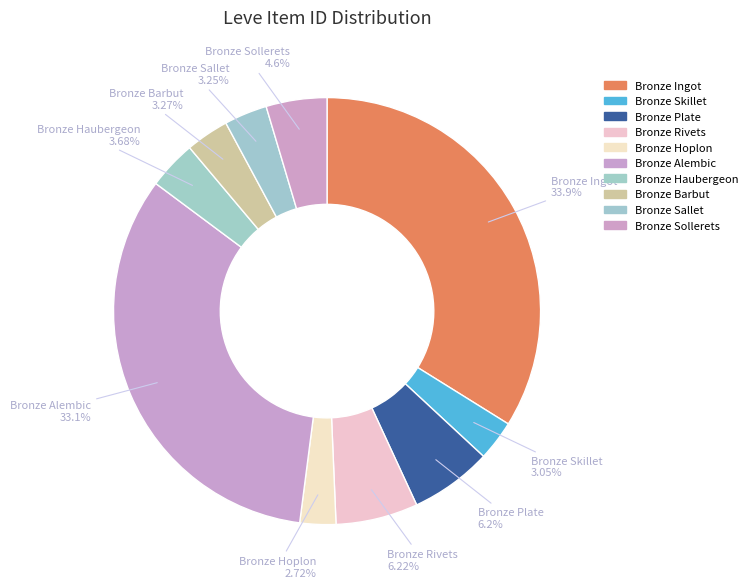

To the nearest percent, what percentage of the pie is Bronze Ingot?

34%